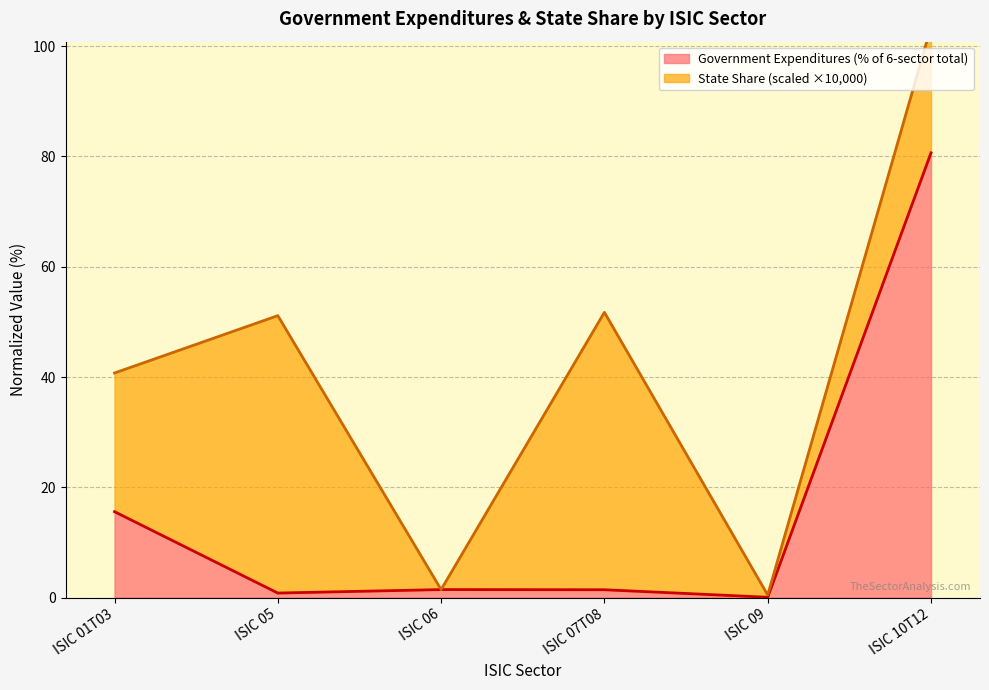

What is the smallest value displayed?

0.1